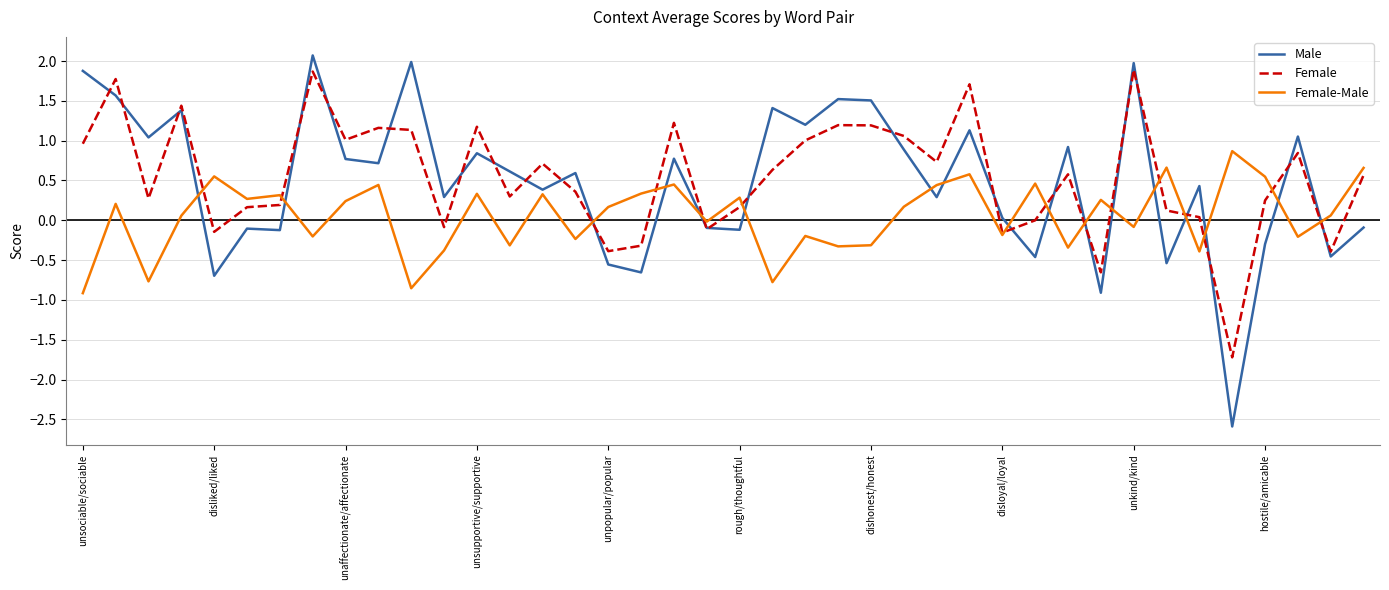

Which series has the largest range (max minus min)?

Male